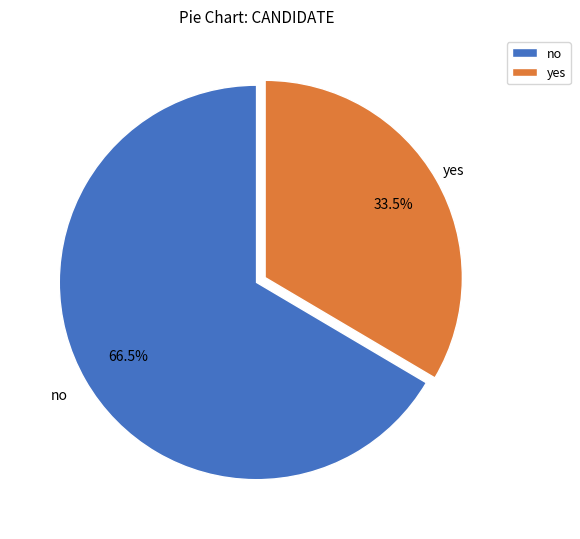

Approximately how many times larger is the value at no compared to yes?

2.0